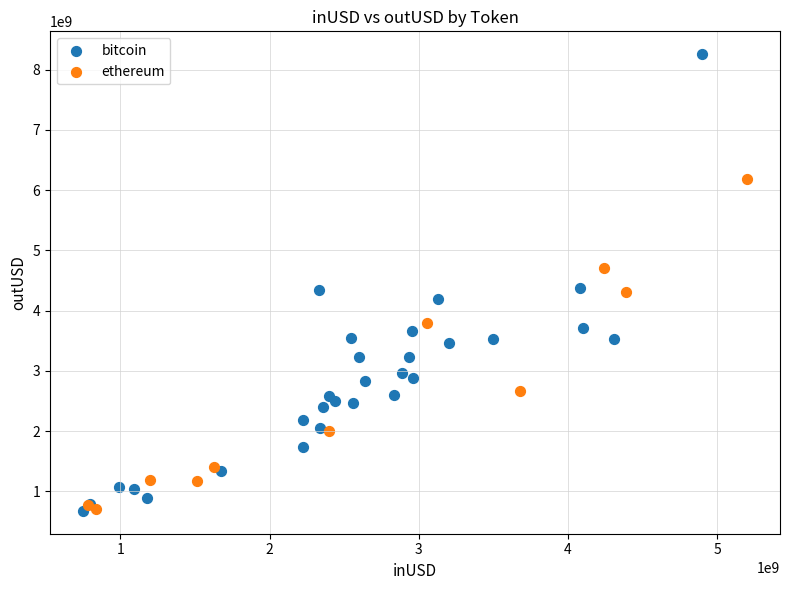

Which series contains the highest Y value?

bitcoin